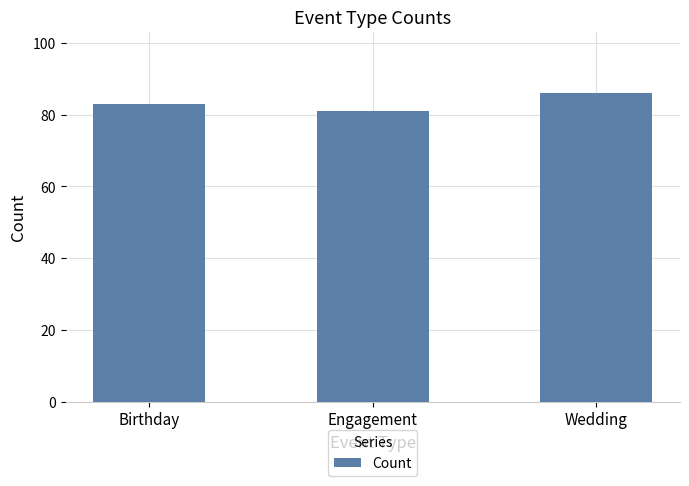

What is the difference between the values at Engagement and Birthday?

2